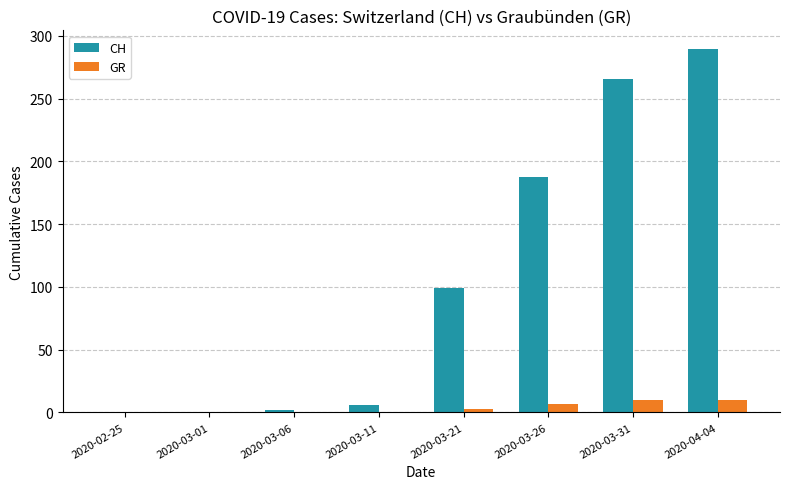

What is the maximum value for CH?

290